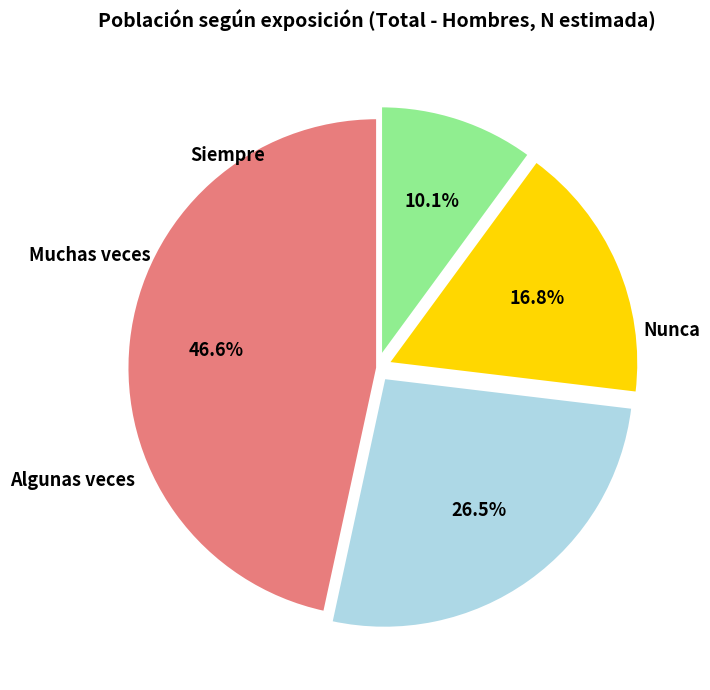

Is there any slice that represents more than half of the pie?

No